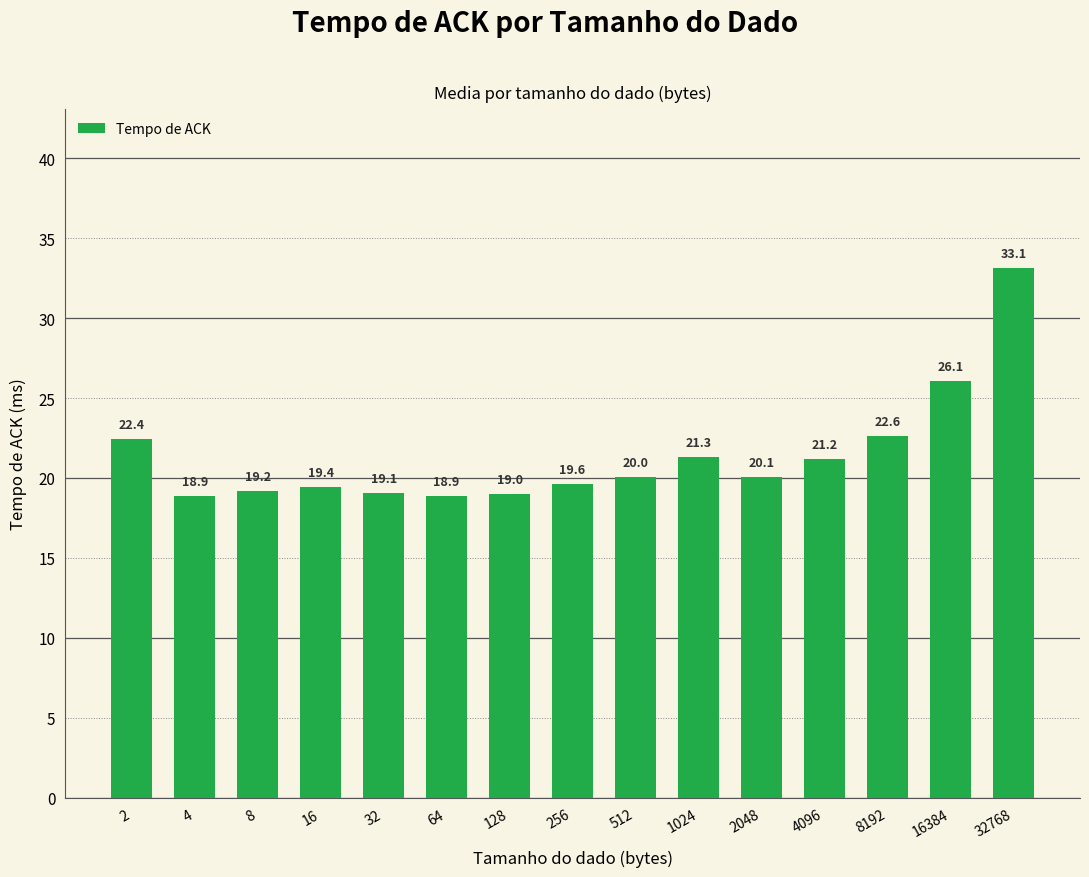

The value at 128 is 25.3. True or false?

False